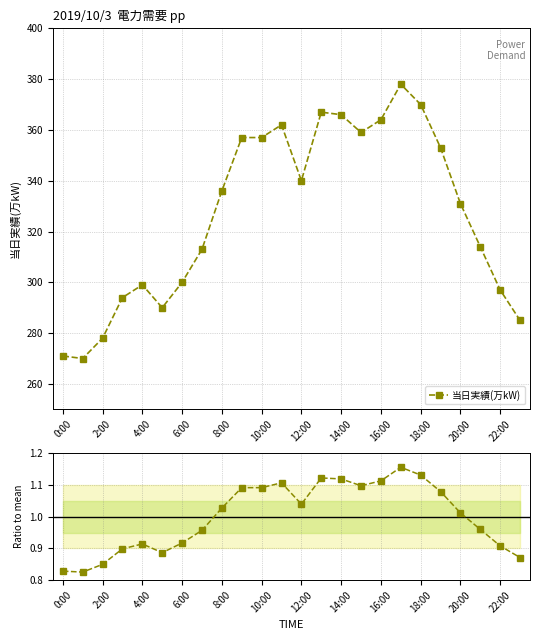

Where is 当日実績(万kW) nearest to the value 324?

20:00